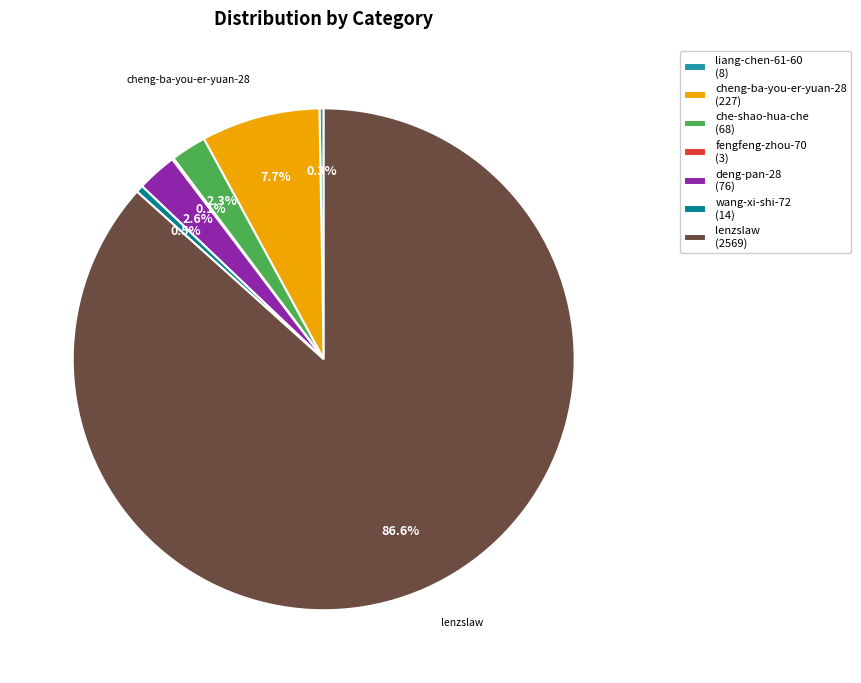

Does any single category account for the majority?

Yes